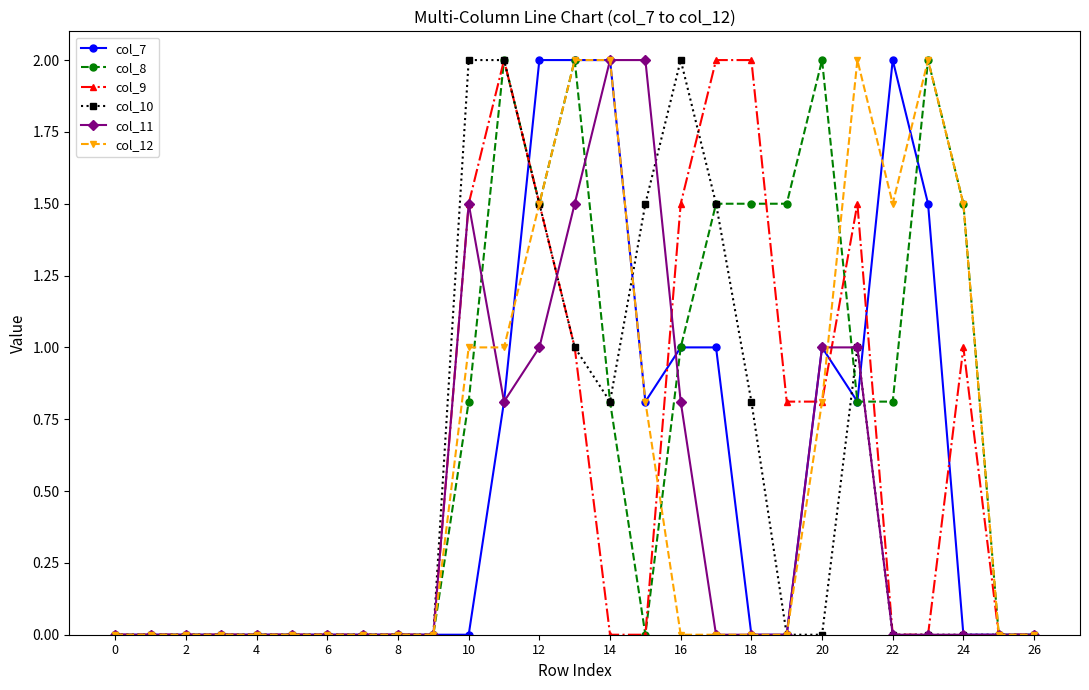

True or false: col_12 and col_7 intersect in this chart.

True